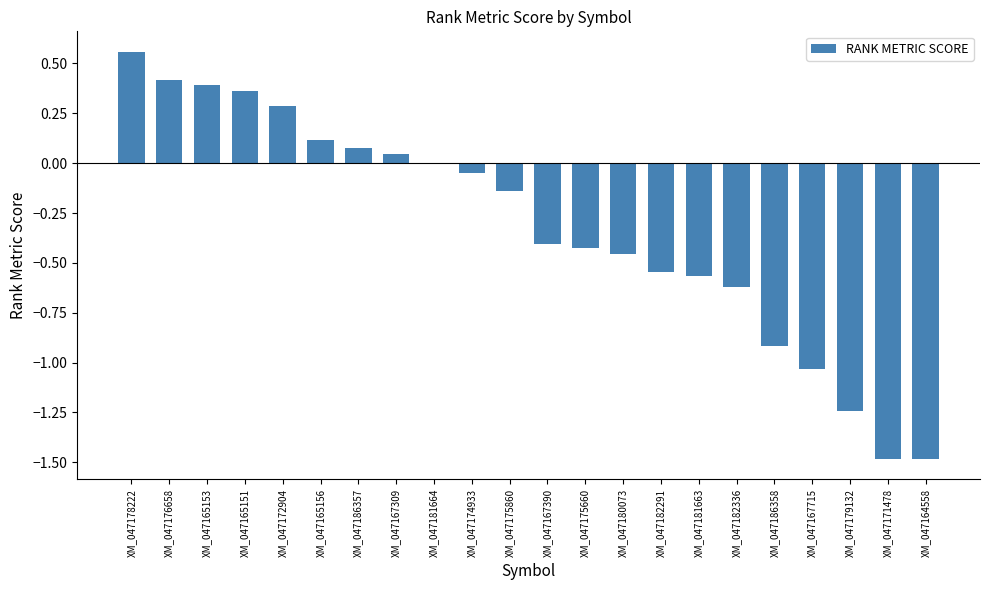

Which has a higher value, XM_047172904 or XM_047164558?

XM_047172904